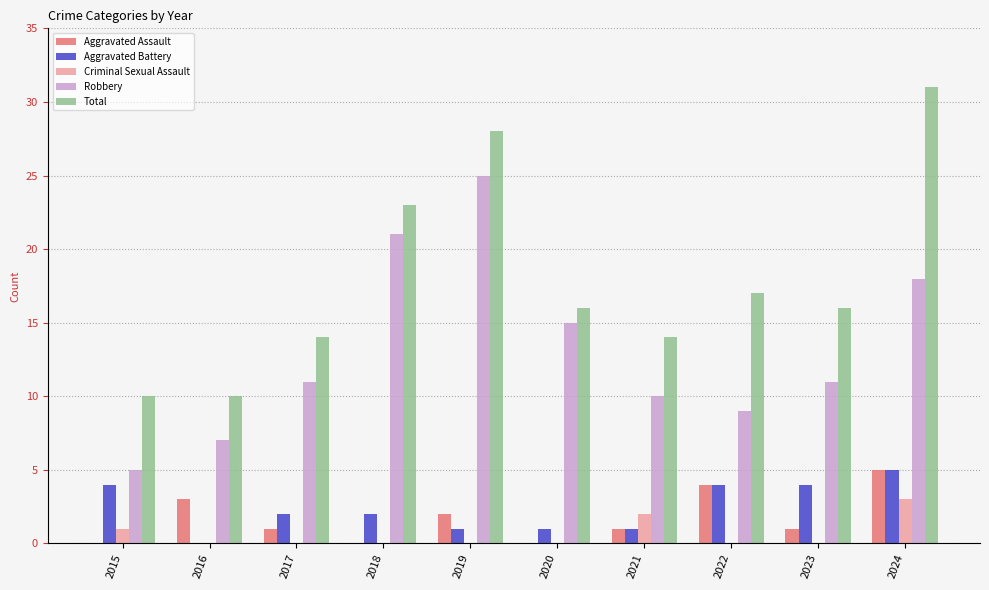

Which label corresponds to the largest value in the chart?

2024